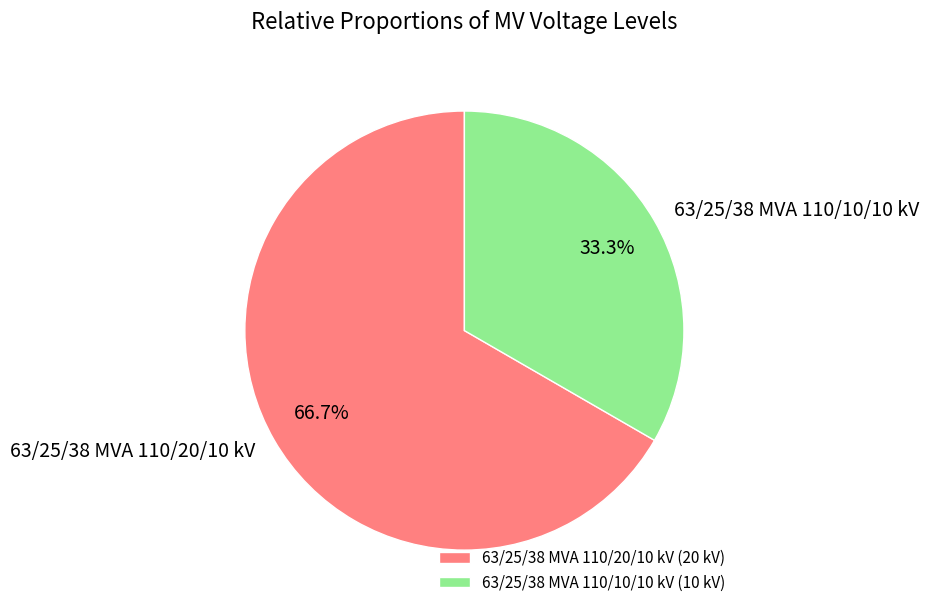

Count the number of slices in the pie.

2